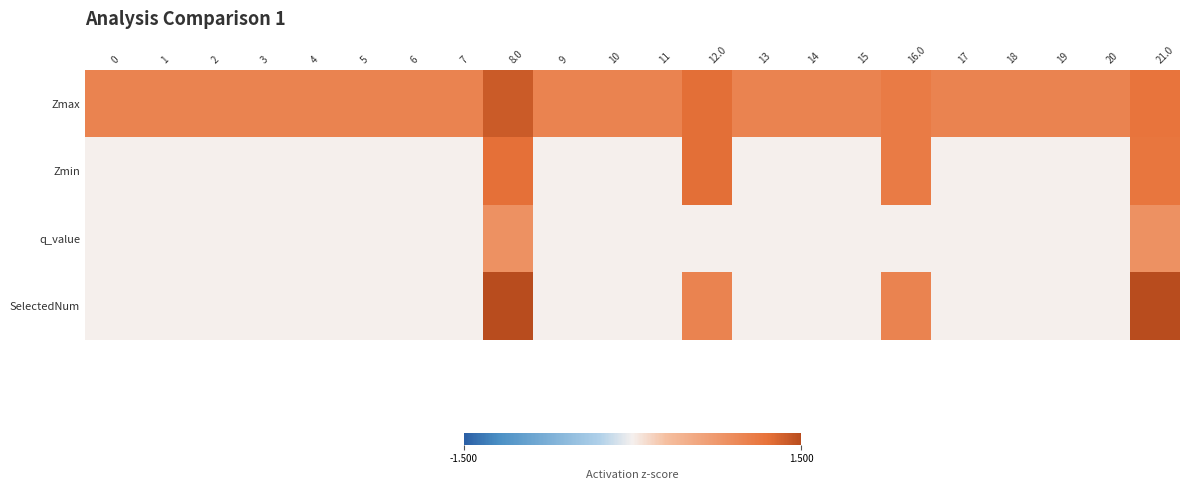

Reading left to right, extract all data points from this chart.

Zmax: 0=1.0	1=1.0	2=1.0	3=1.0	4=1.0	5=1.0	6=1.0	7=1.0	8.0=1.4	9=1.0	10=1.0	11=1.0	12.0=1.2	13=1.0	14=1.0	15=1.0	16.0=1.1	17=1.0	18=1.0	19=1.0	20=1.0	21.0=1.2
Zmin: 0=0.0	1=0.0	2=0.0	3=0.0	4=0.0	5=0.0	6=0.0	7=0.0	8.0=1.2	9=0.0	10=0.0	11=0.0	12.0=1.2	13=0.0	14=0.0	15=0.0	16.0=1.1	17=0.0	18=0.0	19=0.0	20=0.0	21.0=1.2
q_value: 0=0.0	1=0.0	2=0.0	3=0.0	4=0.0	5=0.0	6=0.0	7=0.0	8.0=0.8	9=0.0	10=0.0	11=0.0	12.0=0.0	13=0.0	14=0.0	15=0.0	16.0=0.0	17=0.0	18=0.0	19=0.0	20=0.0	21.0=0.8
SelectedNum: 0=0.0	1=0.0	2=0.0	3=0.0	4=0.0	5=0.0	6=0.0	7=0.0	8.0=2.0	9=0.0	10=0.0	11=0.0	12.0=1.0	13=0.0	14=0.0	15=0.0	16.0=1.0	17=0.0	18=0.0	19=0.0	20=0.0	21.0=2.0